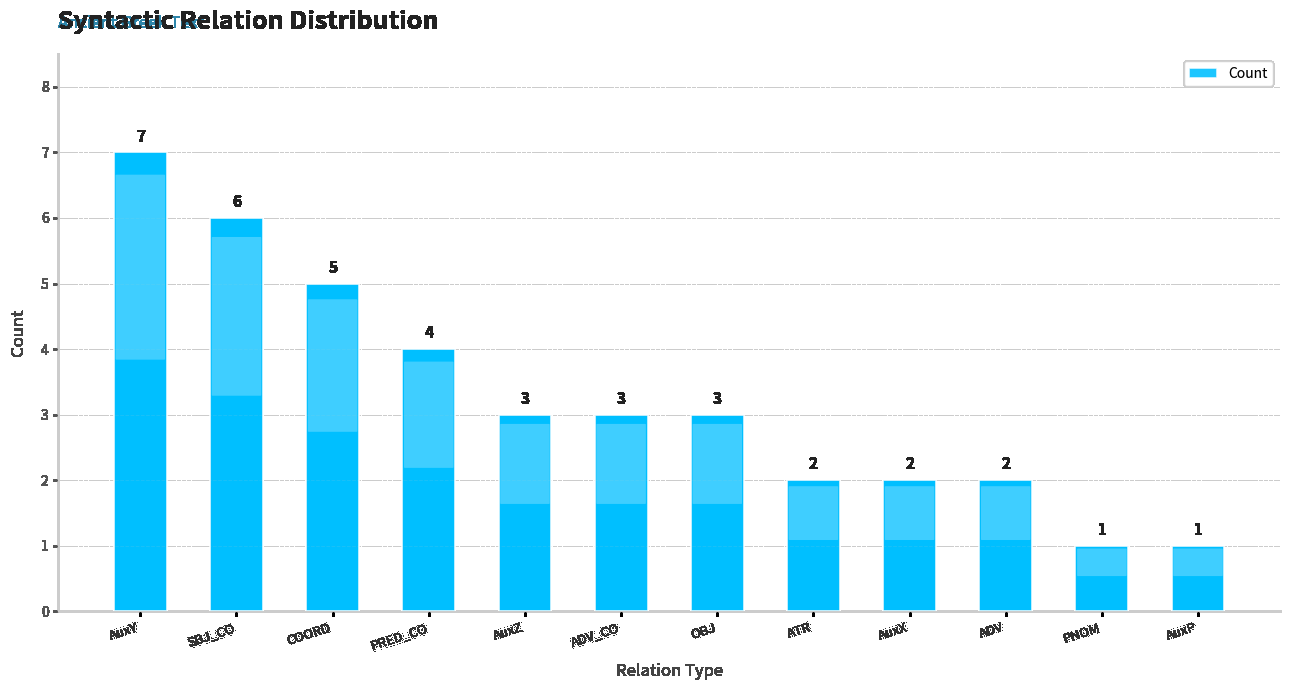

What is the difference between the values at PRED_CO and PNOM?

3